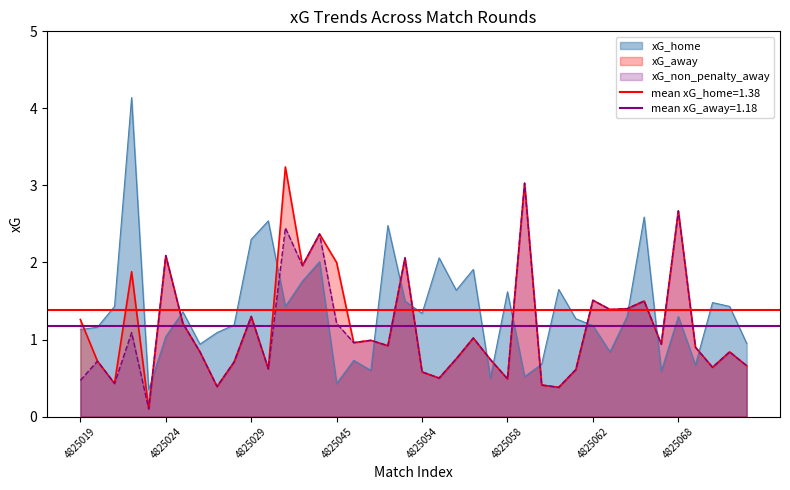

True or false: xG_non_penalty_away and xG_away intersect in this chart.

False